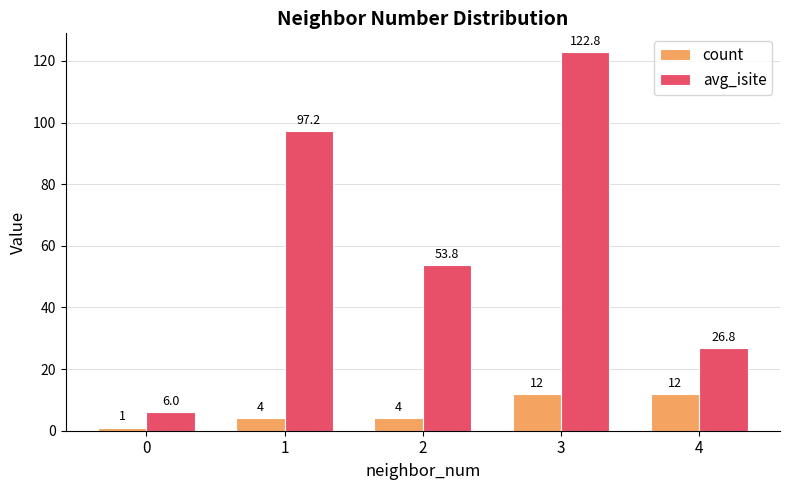

The value of count at 4 is 12.0. True or false?

True